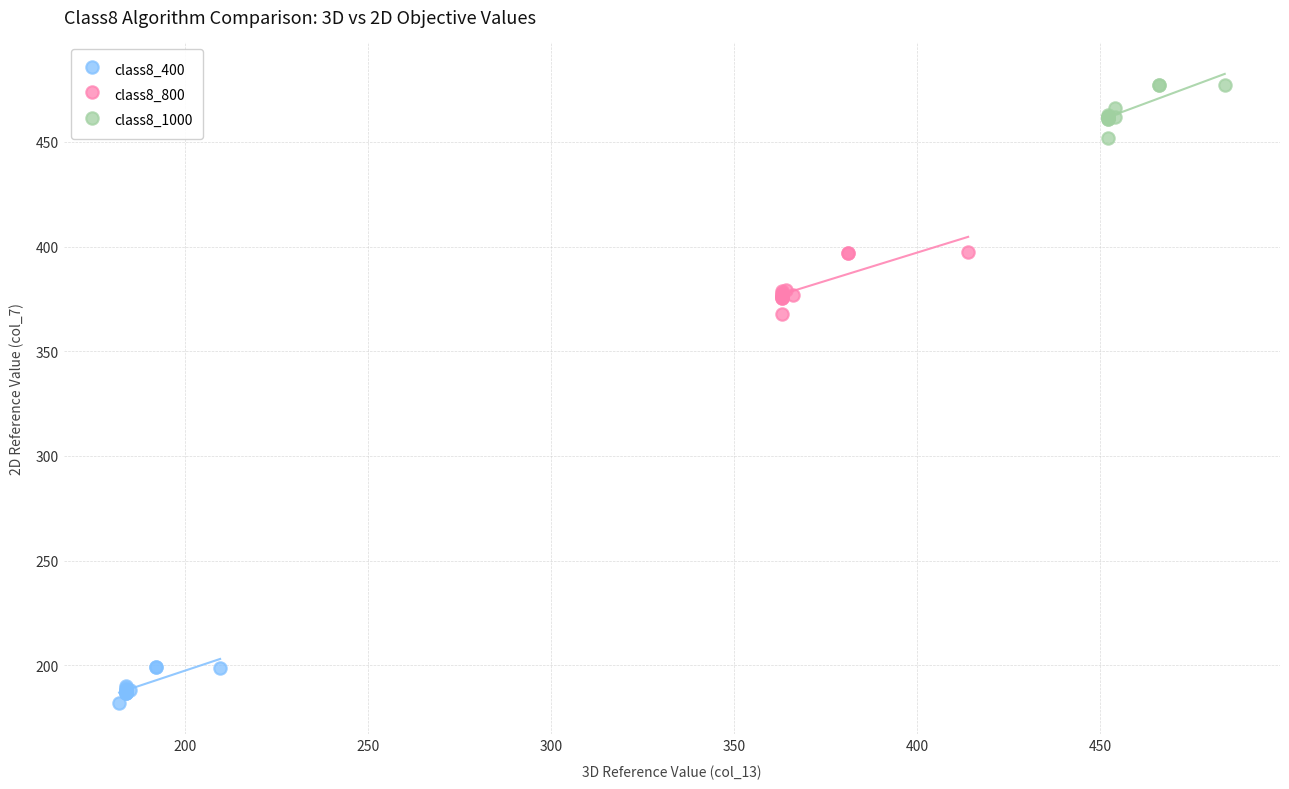

Which series reaches the maximum Y coordinate?

class8_1000